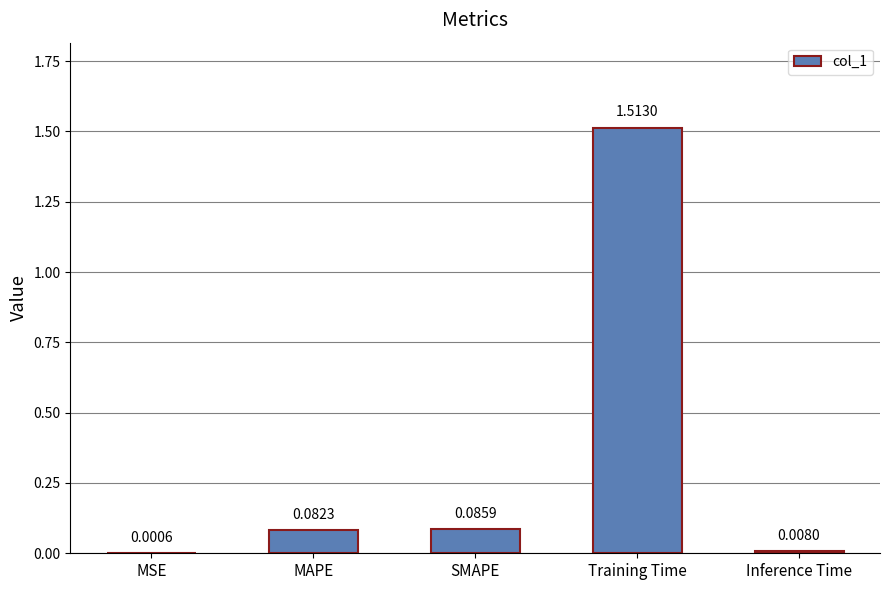

Where is the data nearest to the value 0?

MSE